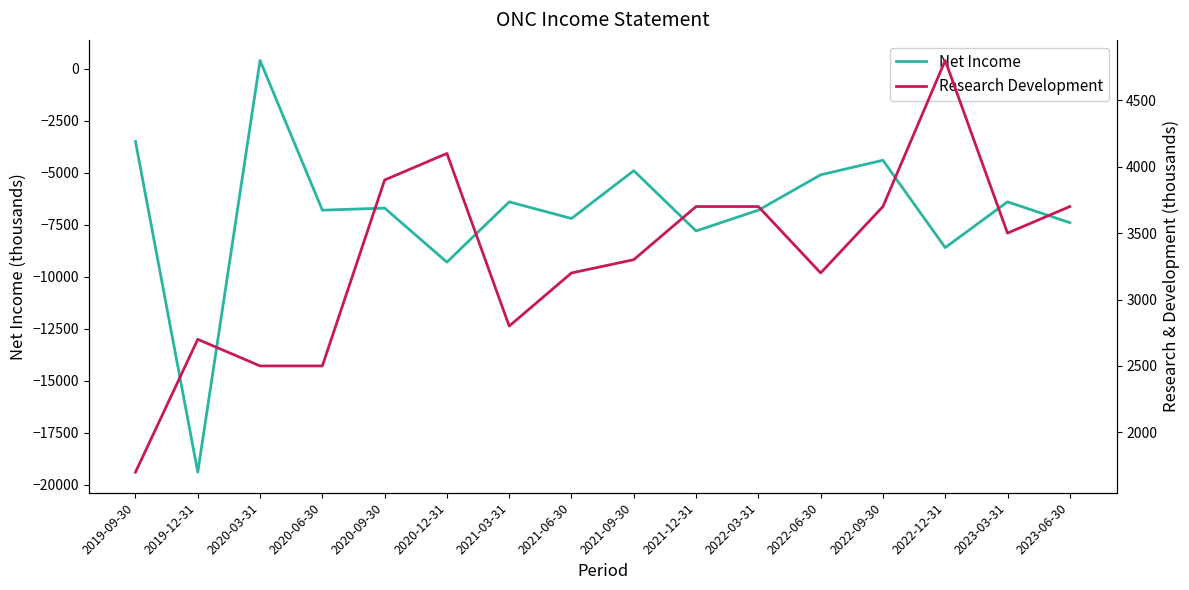

Reading left to right, what are all the values shown in this chart?

Net Income: 2019-09-30=-3500	2019-12-31=-19400	2020-03-31=400	2020-06-30=-6800	2020-09-30=-6700	2020-12-31=-9300	2021-03-31=-6400	2021-06-30=-7200	2021-09-30=-4900	2021-12-31=-7800	2022-03-31=-6800	2022-06-30=-5100	2022-09-30=-4400	2022-12-31=-8600	2023-03-31=-6400	2023-06-30=-7400
Research Development: 2019-09-30=1700	2019-12-31=2700	2020-03-31=2500	2020-06-30=2500	2020-09-30=3900	2020-12-31=4100	2021-03-31=2800	2021-06-30=3200	2021-09-30=3300	2021-12-31=3700	2022-03-31=3700	2022-06-30=3200	2022-09-30=3700	2022-12-31=4800	2023-03-31=3500	2023-06-30=3700